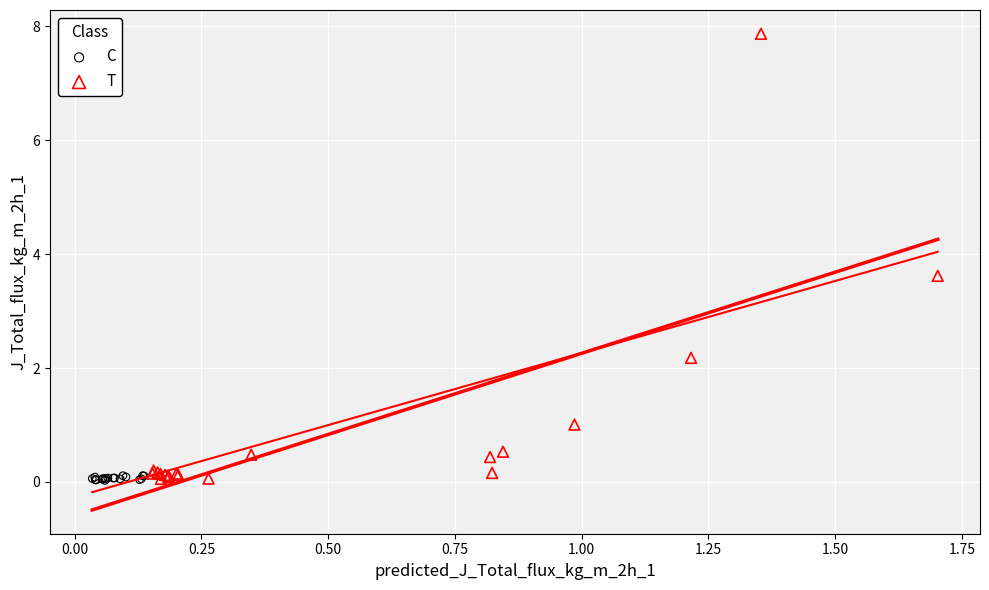

Which series has the largest Y range (max minus min)?

T